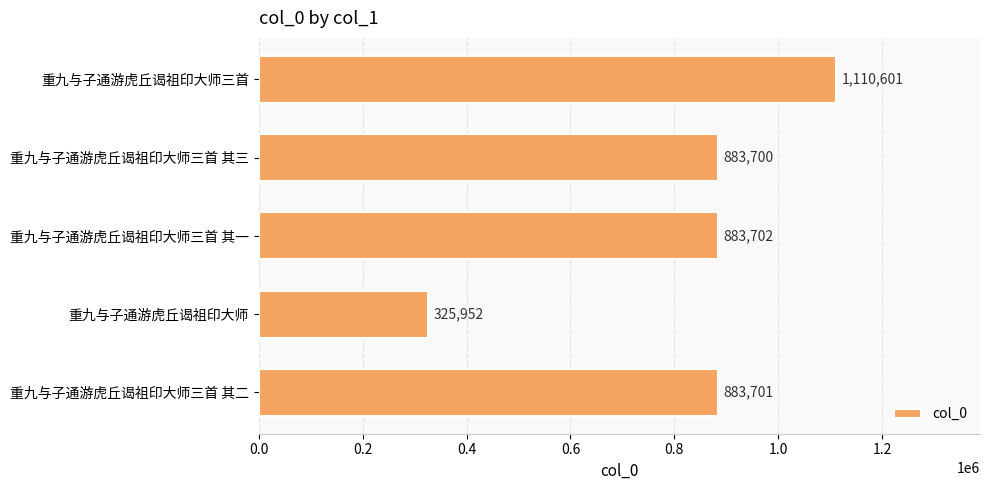

What is the sum of all values?

4087656